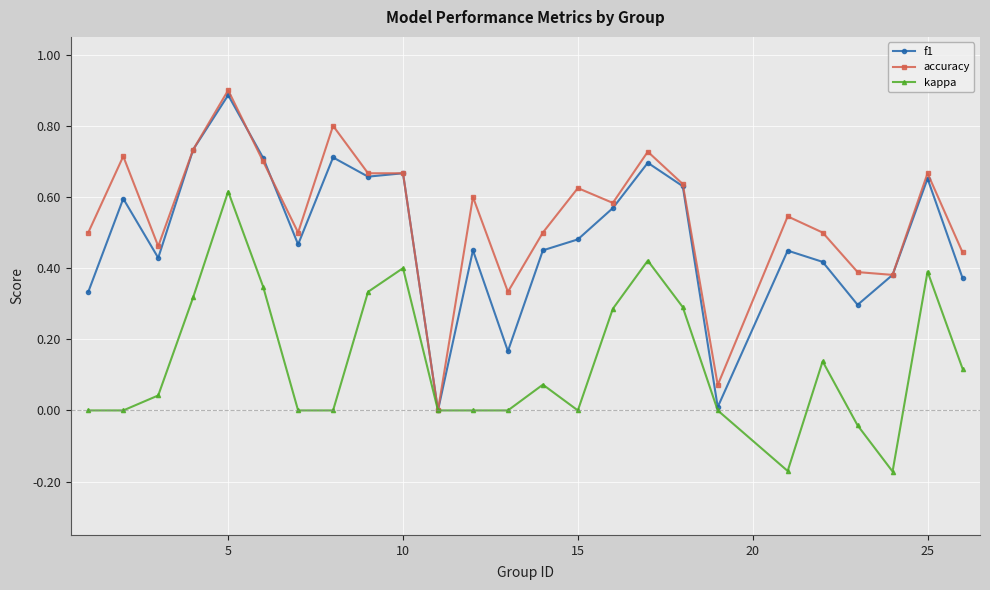

What is the greatest value displayed?

0.9